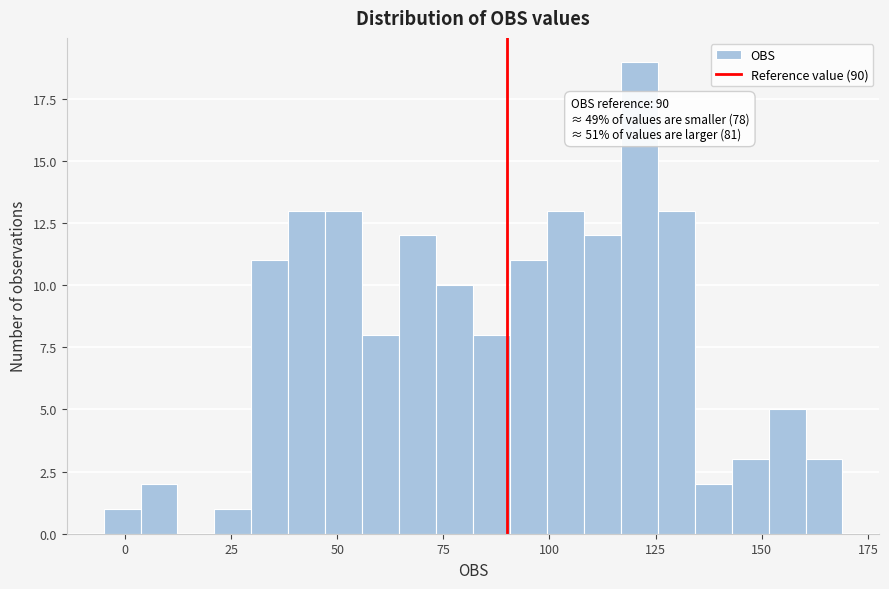

Read against the x-axis, roughly where is the centre of the tallest bar?

120